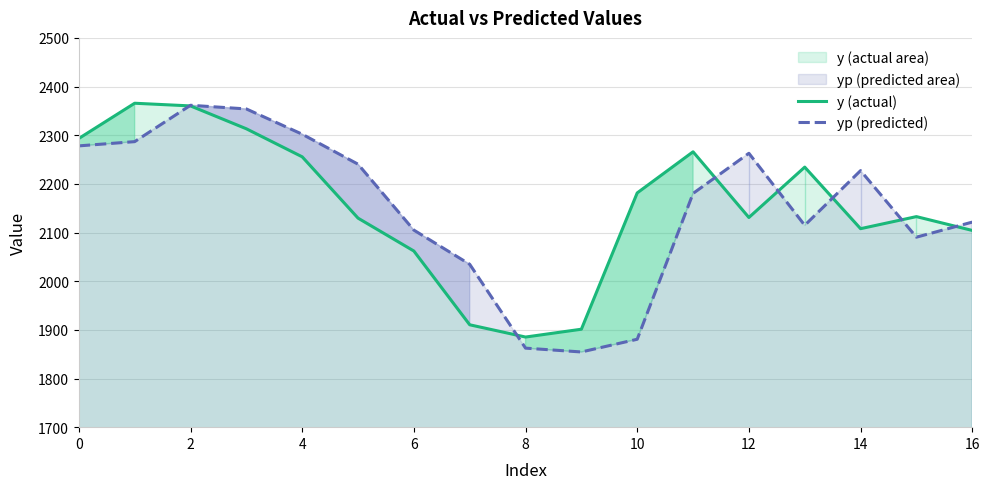

How many intersections are there between y (actual) and yp (predicted)?

7